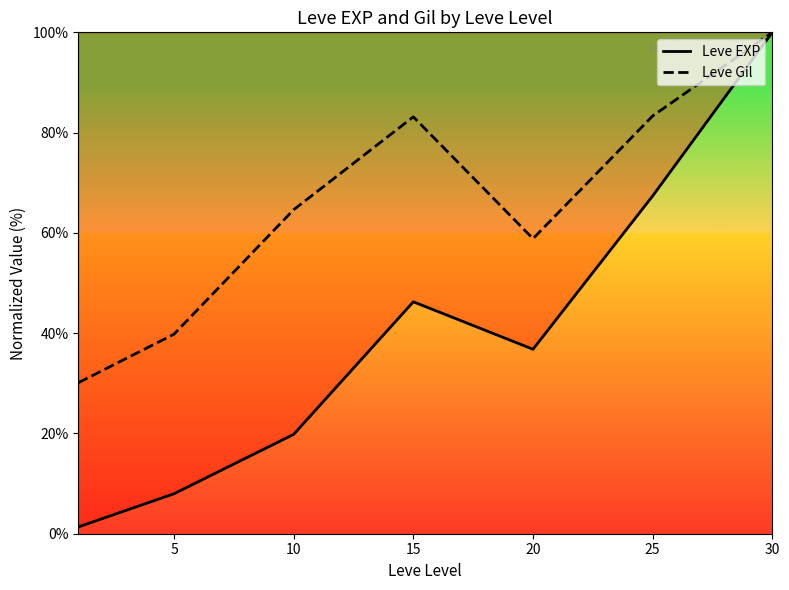

Does the chart display data point markers on the line(s)?

No